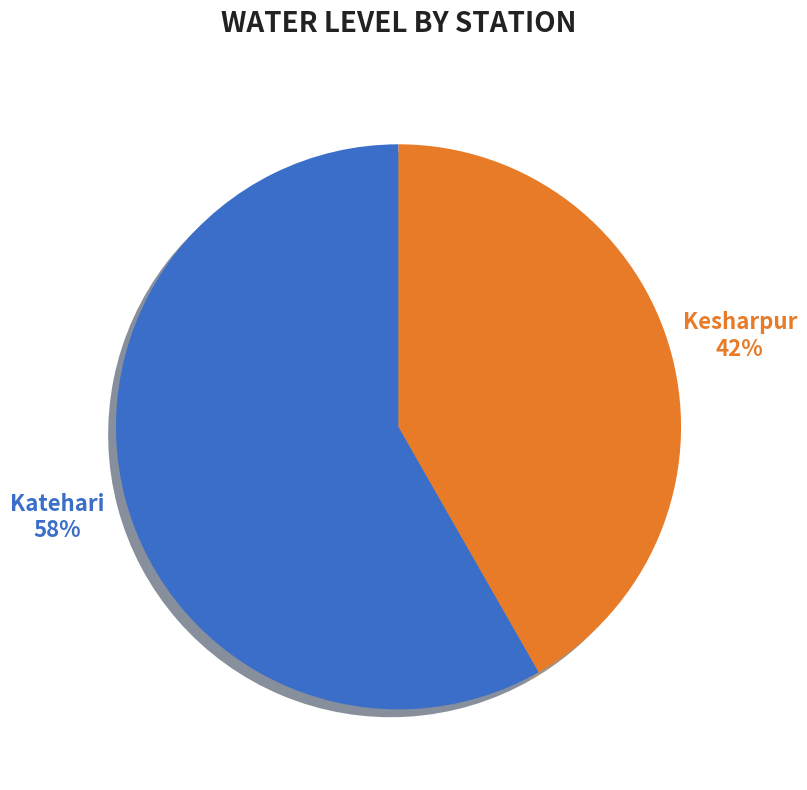

Is the sum of Katehari and Kesharpur greater than half?

Yes